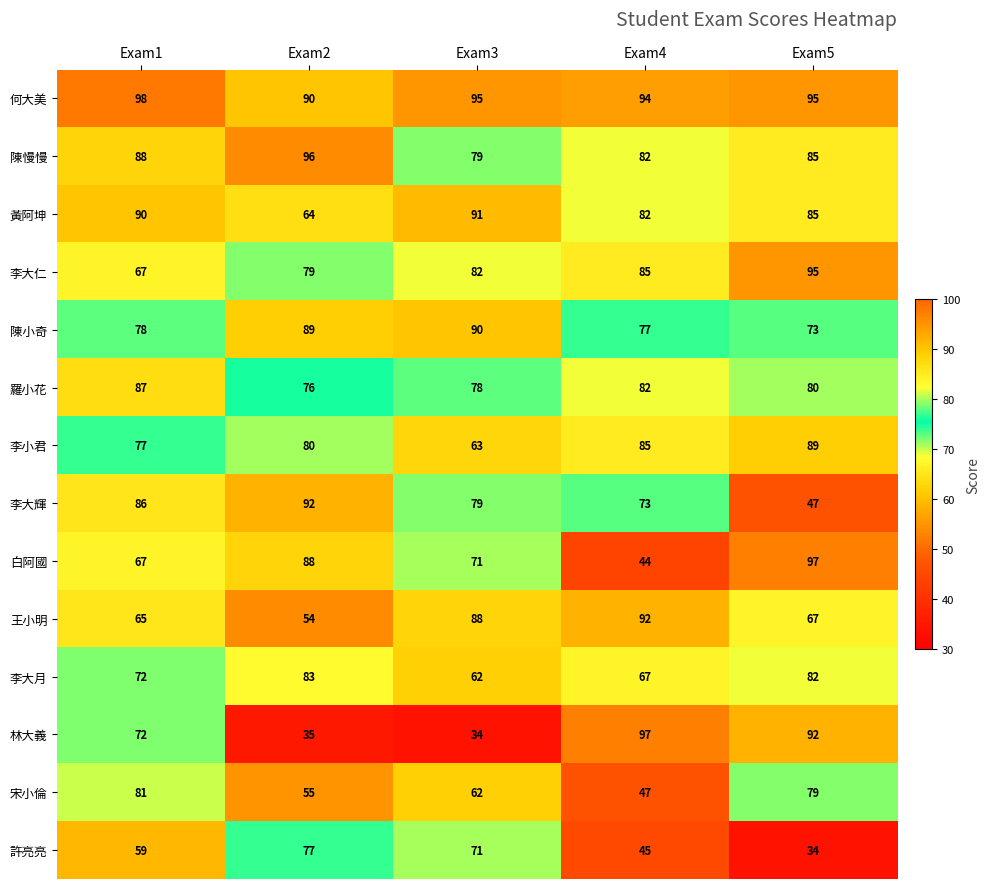

At which label does 羅小花 reach its minimum?

Exam2